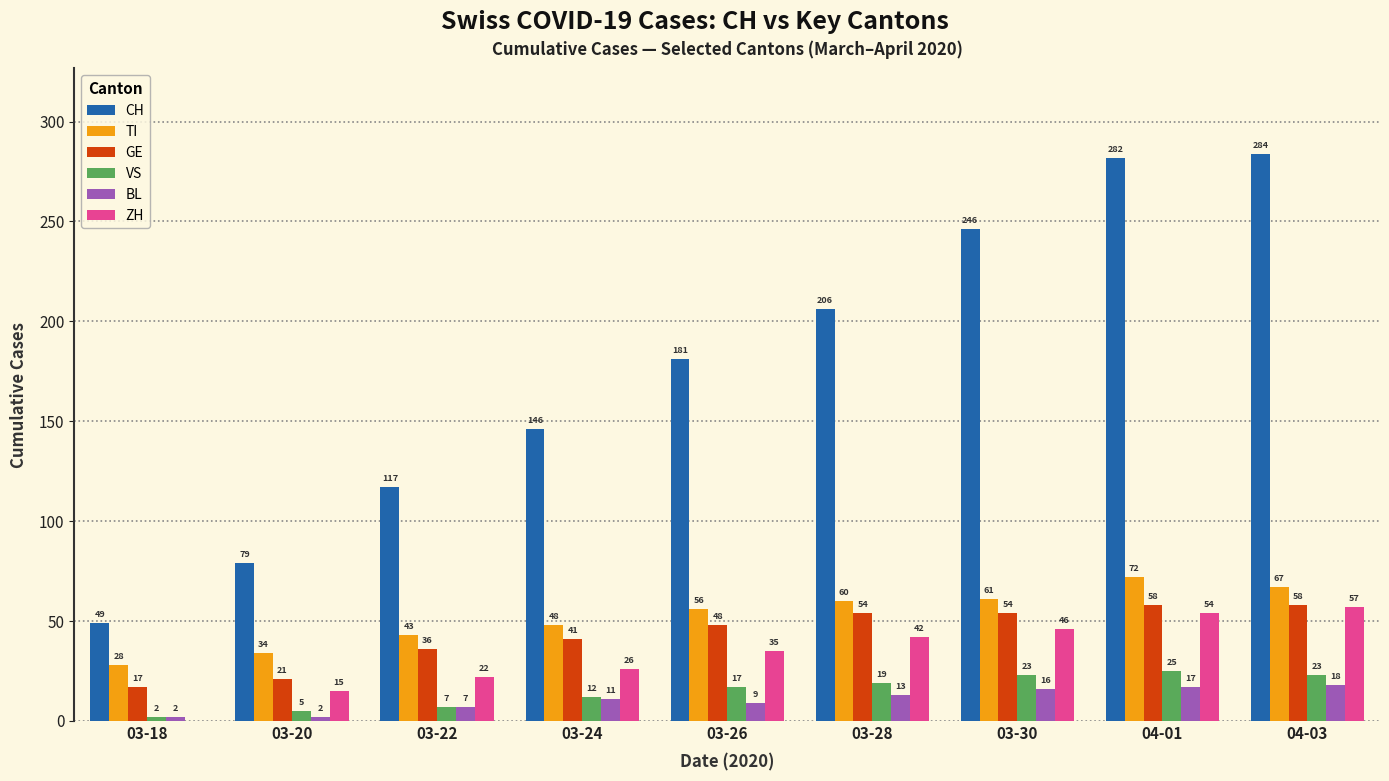

Which series has the largest total across all categories?

CH